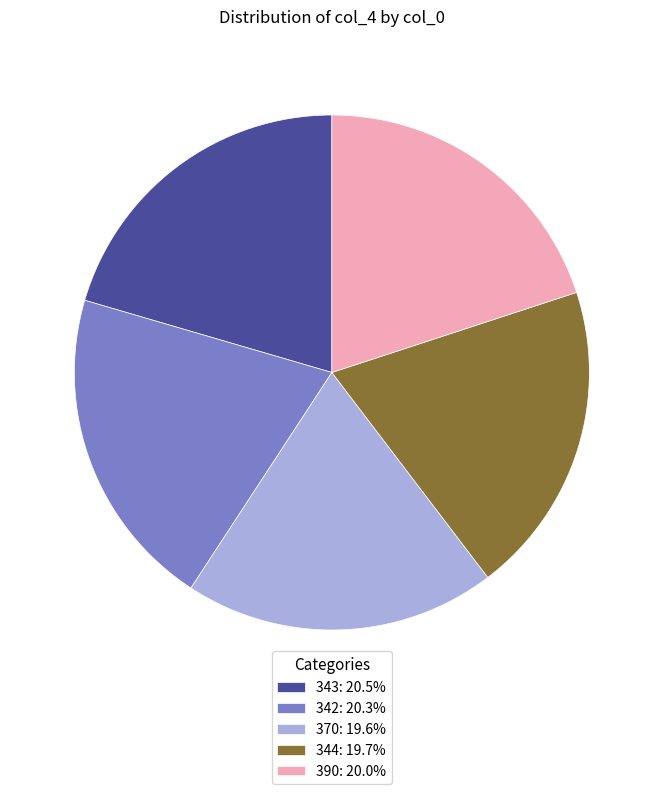

What is the ratio of the value at 343: 20.5% to the value at 370: 19.6%?

1.0